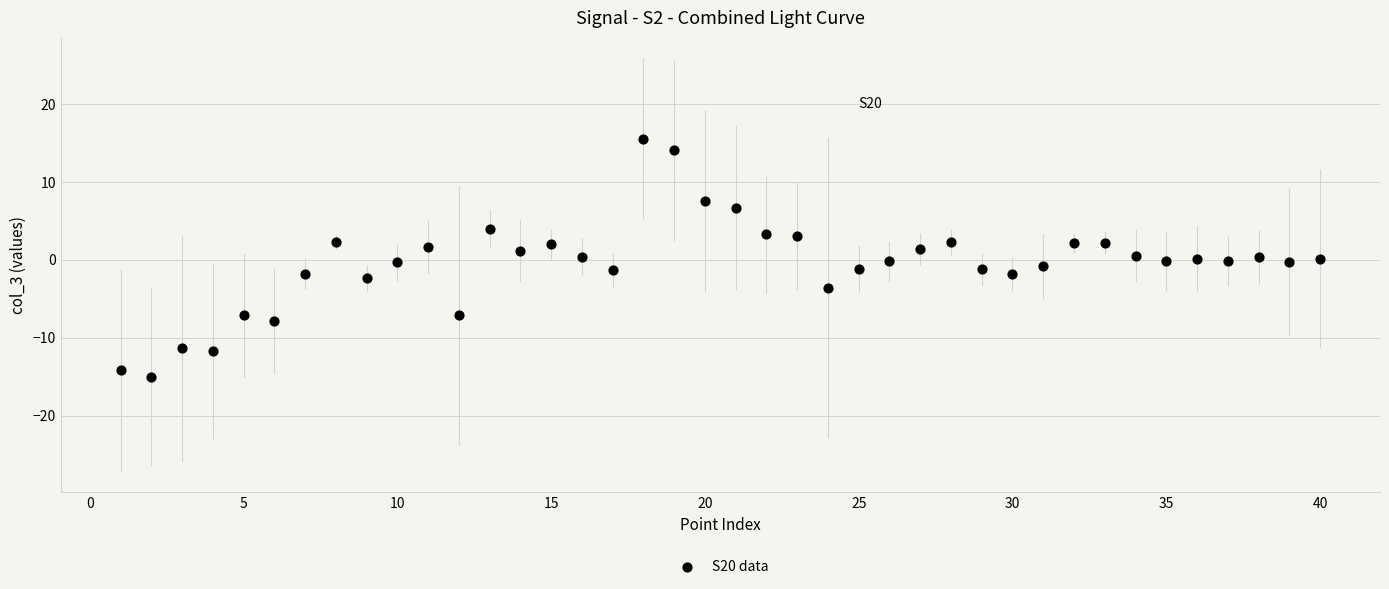

What is the range of X values (max minus min)?

39.0